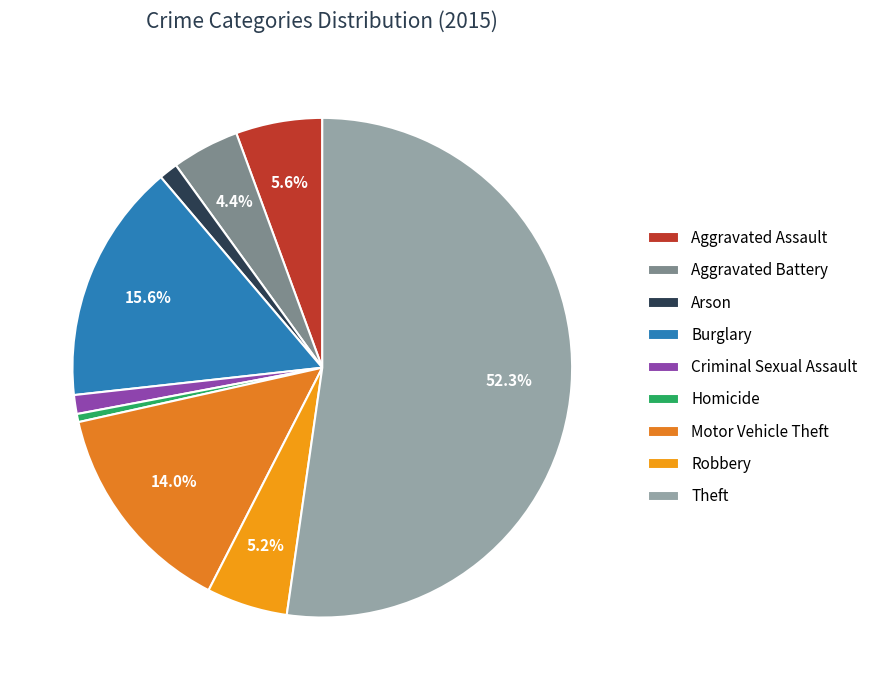

What is the majority slice?

Theft